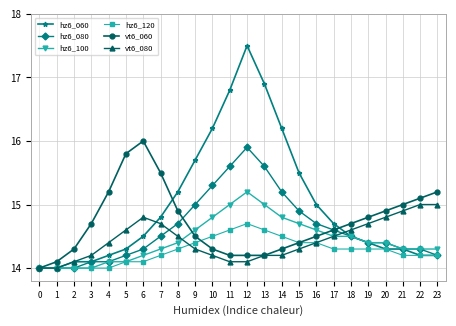

Which series has the largest total across all categories?

hz6_060